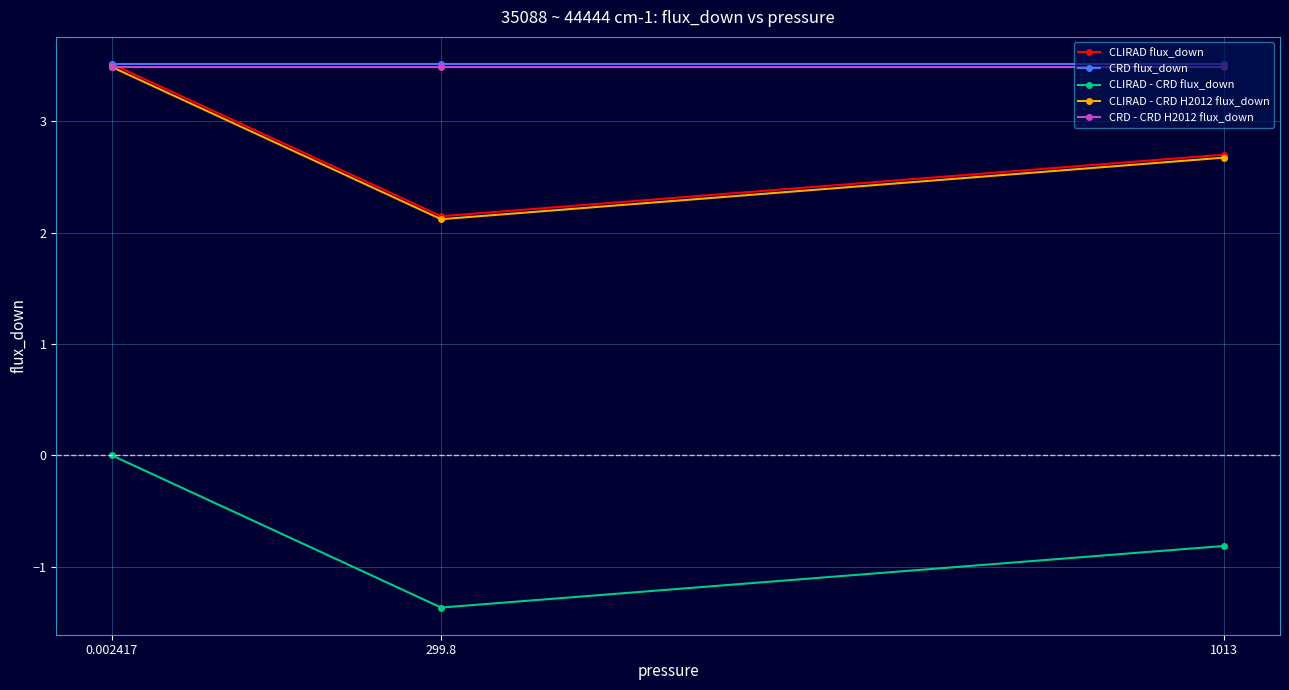

What is the lowest value of the CRD flux_down series?

3.5